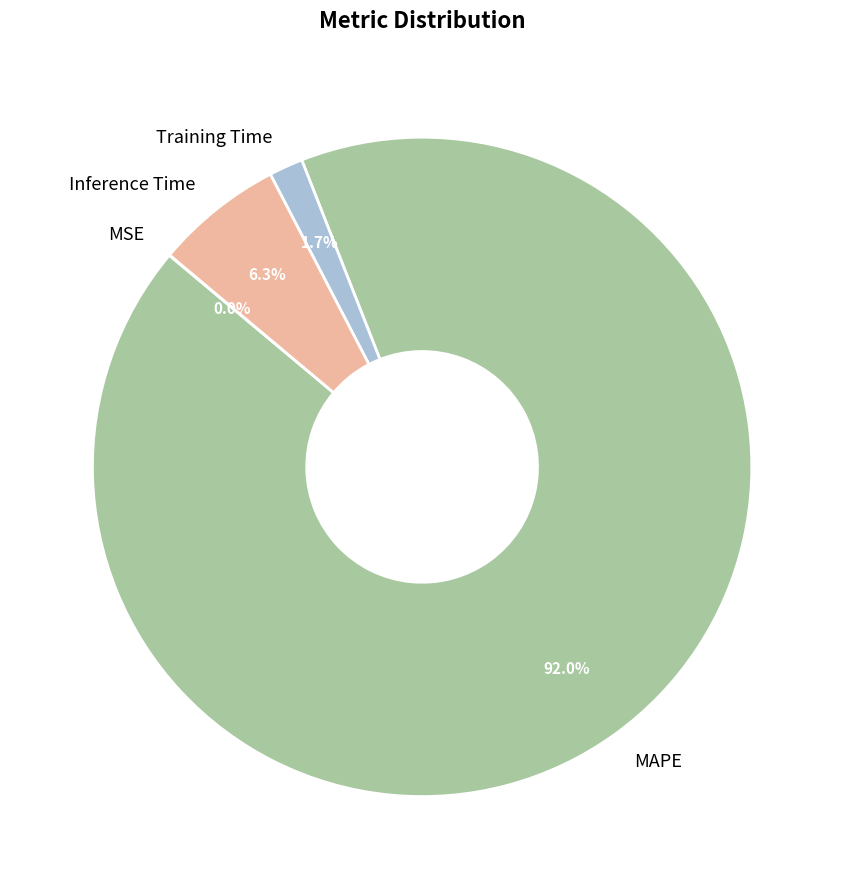

Which has a higher value, MAPE or Training Time?

MAPE